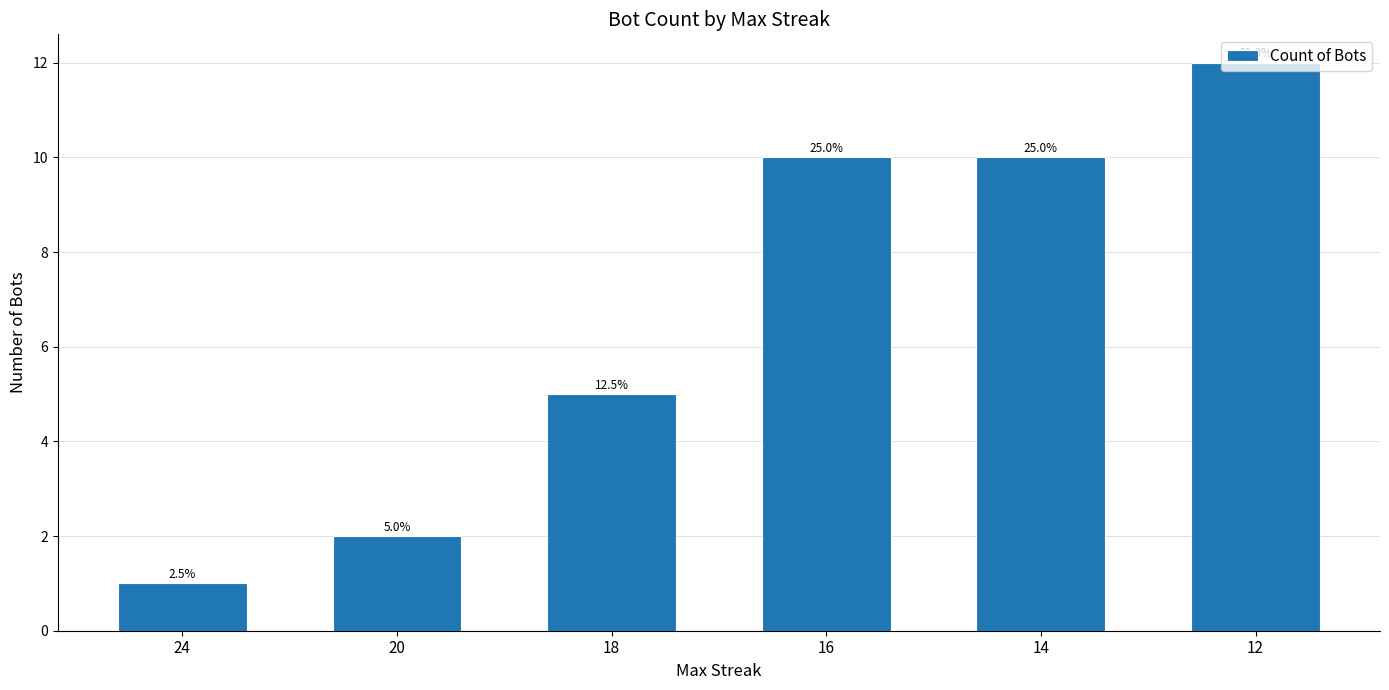

Which label corresponds to the smallest value in the chart?

24